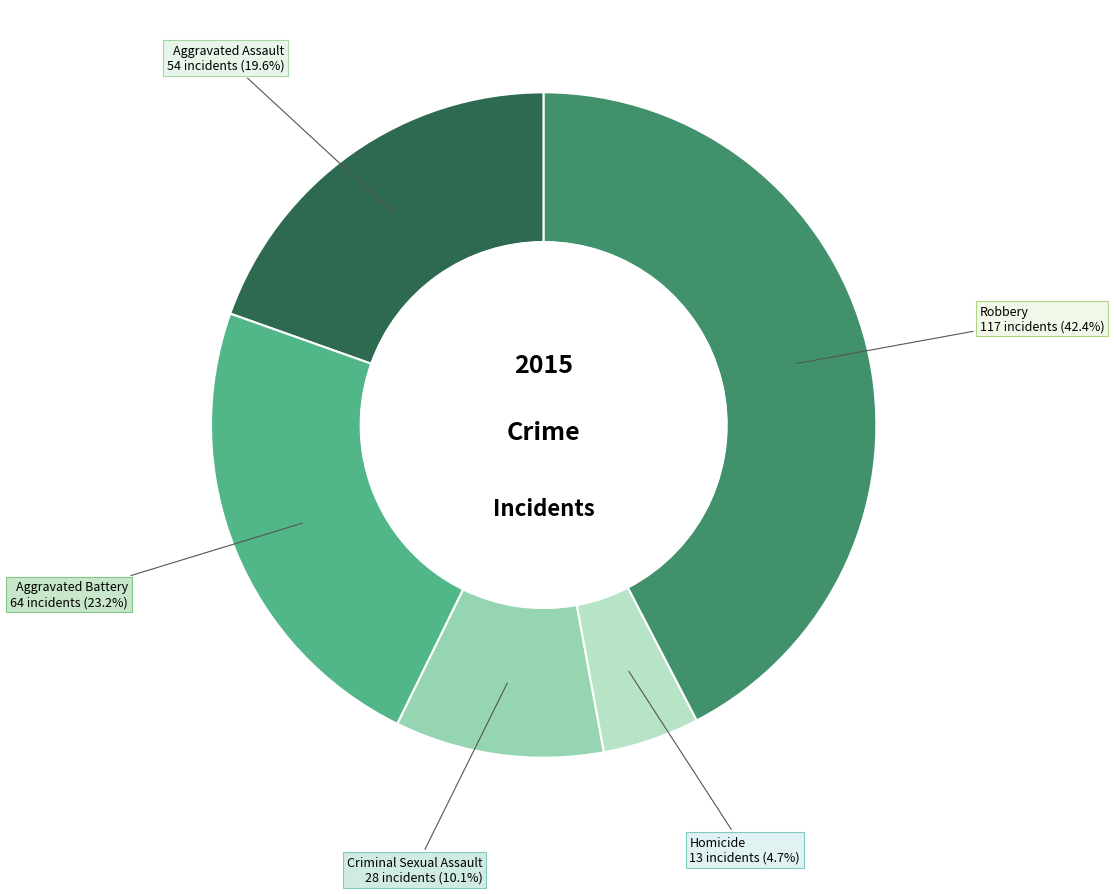

To the nearest percent, what portion does Robbery represent?

42%